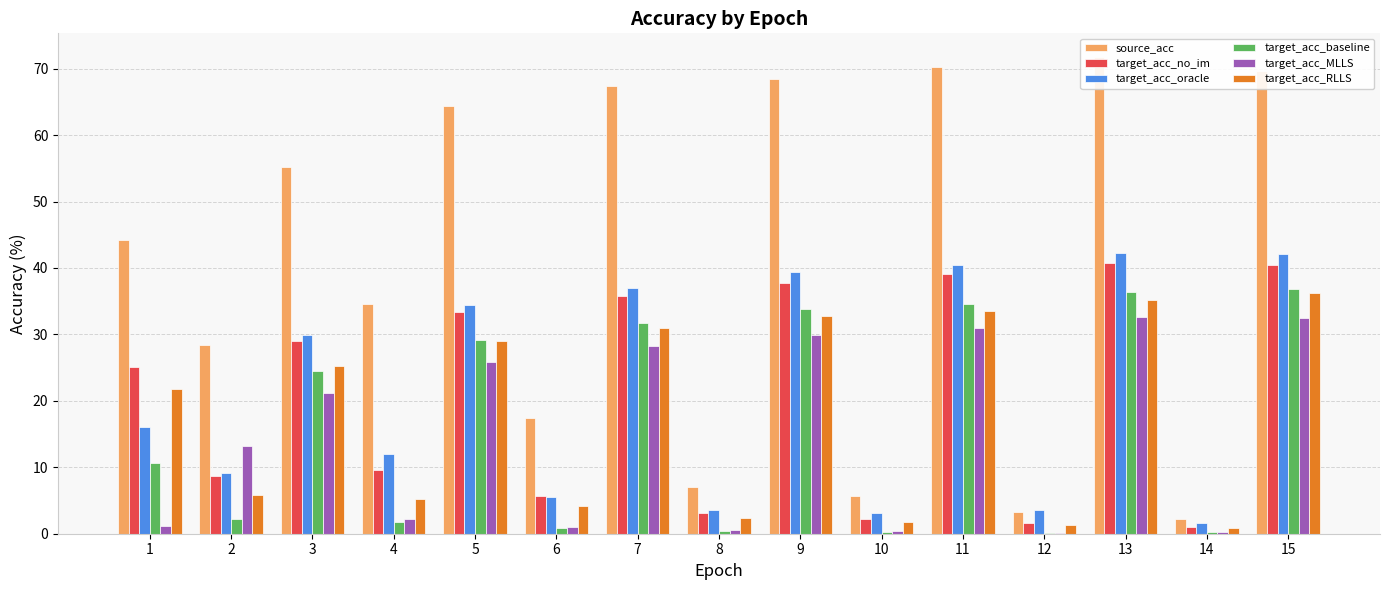

At how many categories does at least one series exceed 57?

6